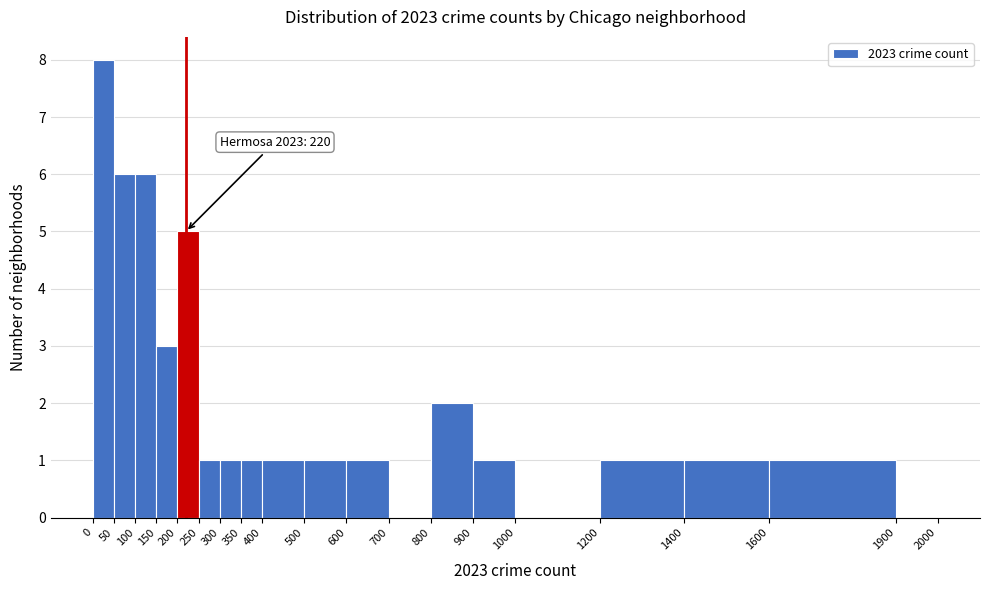

Over which range of the x-axis is the bar tallest?

0 to 50